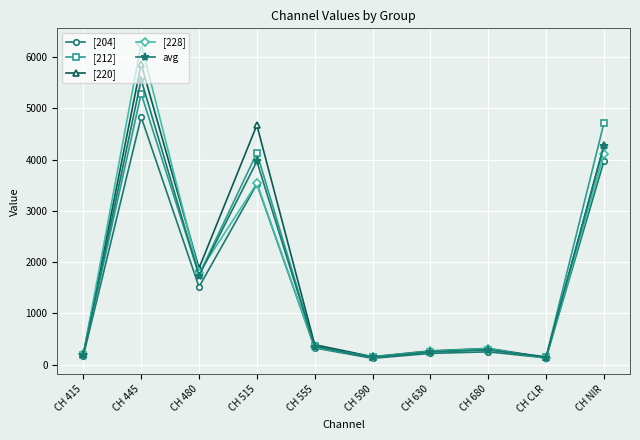

What is the greatest value displayed?

6258.0